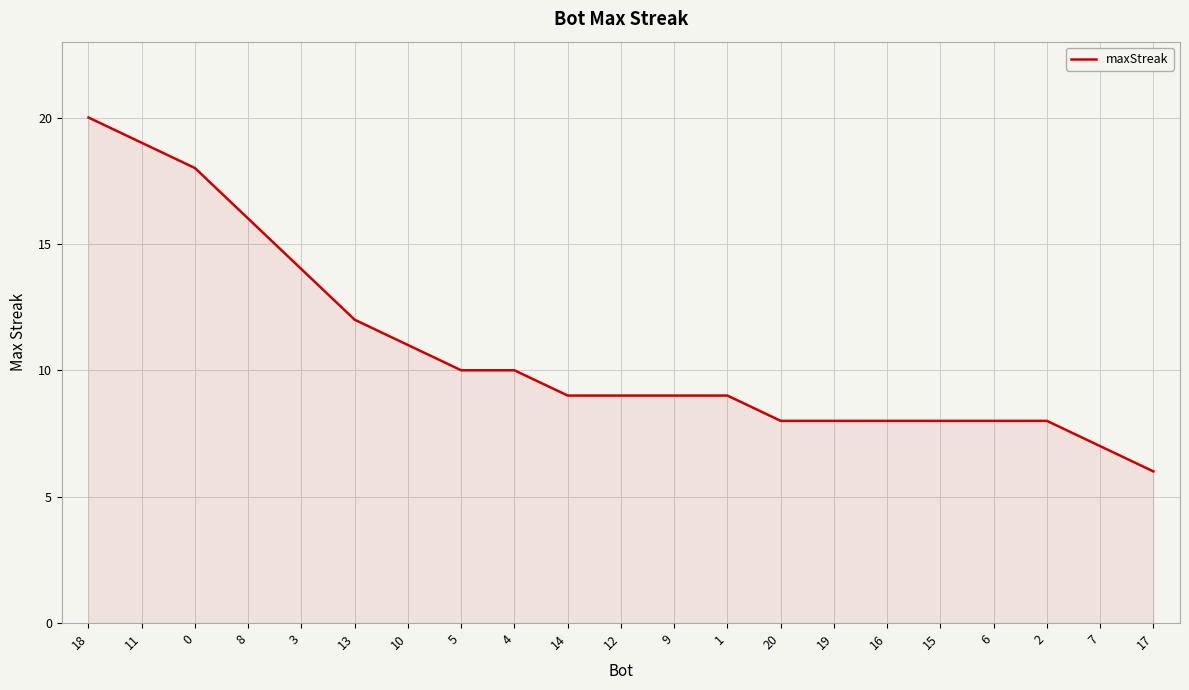

What is the difference between the maximum and minimum values?

14